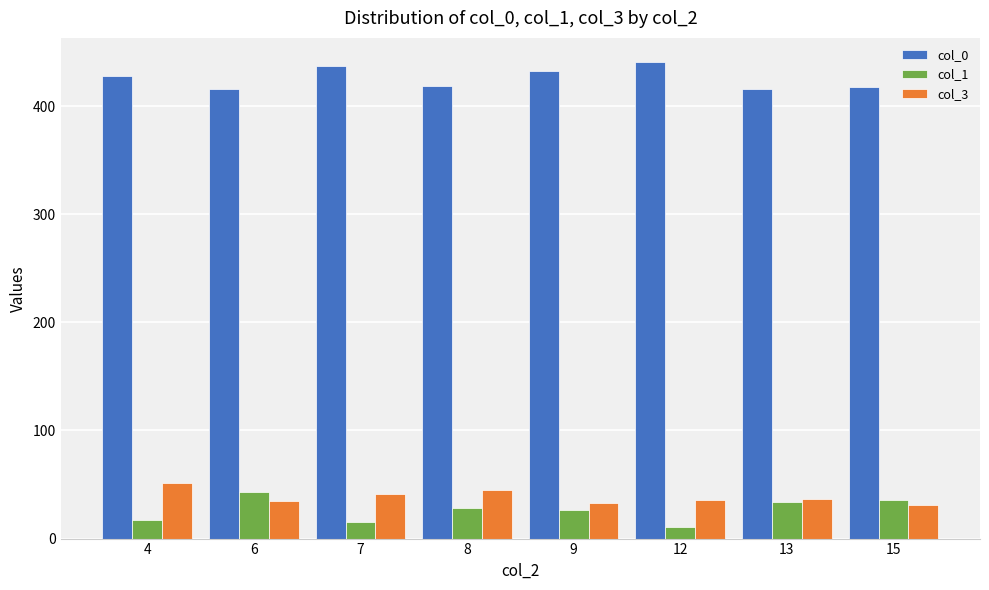

At 12, list the series in order from smallest to largest.

col_1, col_3, col_0